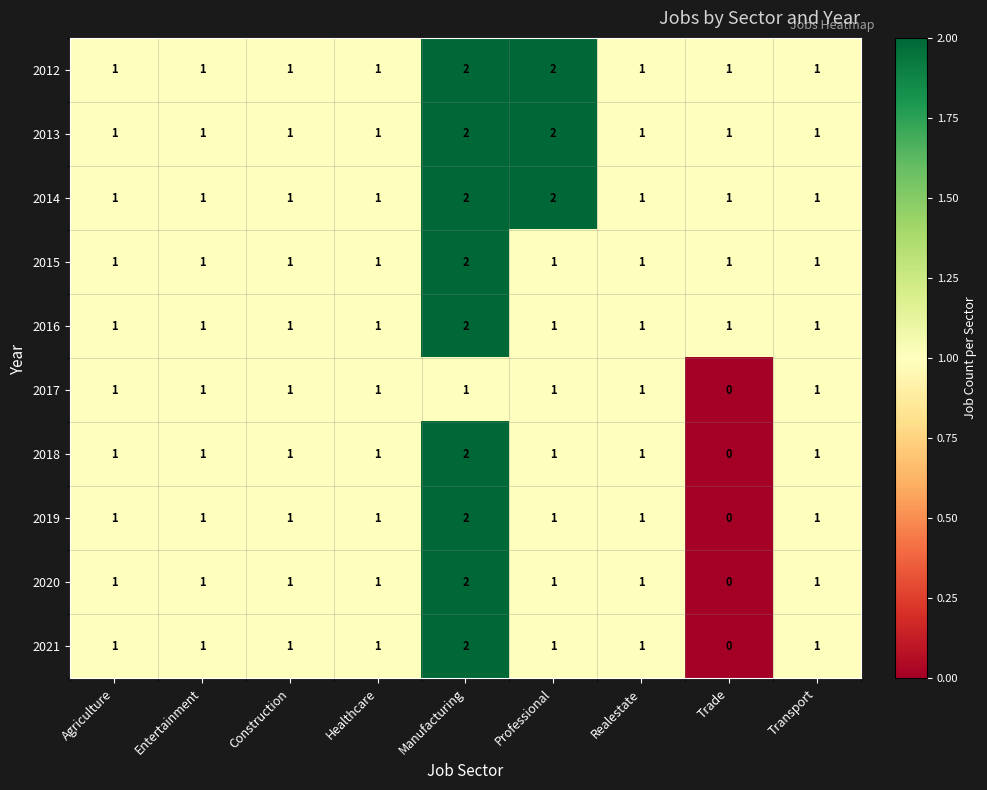

The 2013 series shows 2 at Manufacturing. True or false?

True